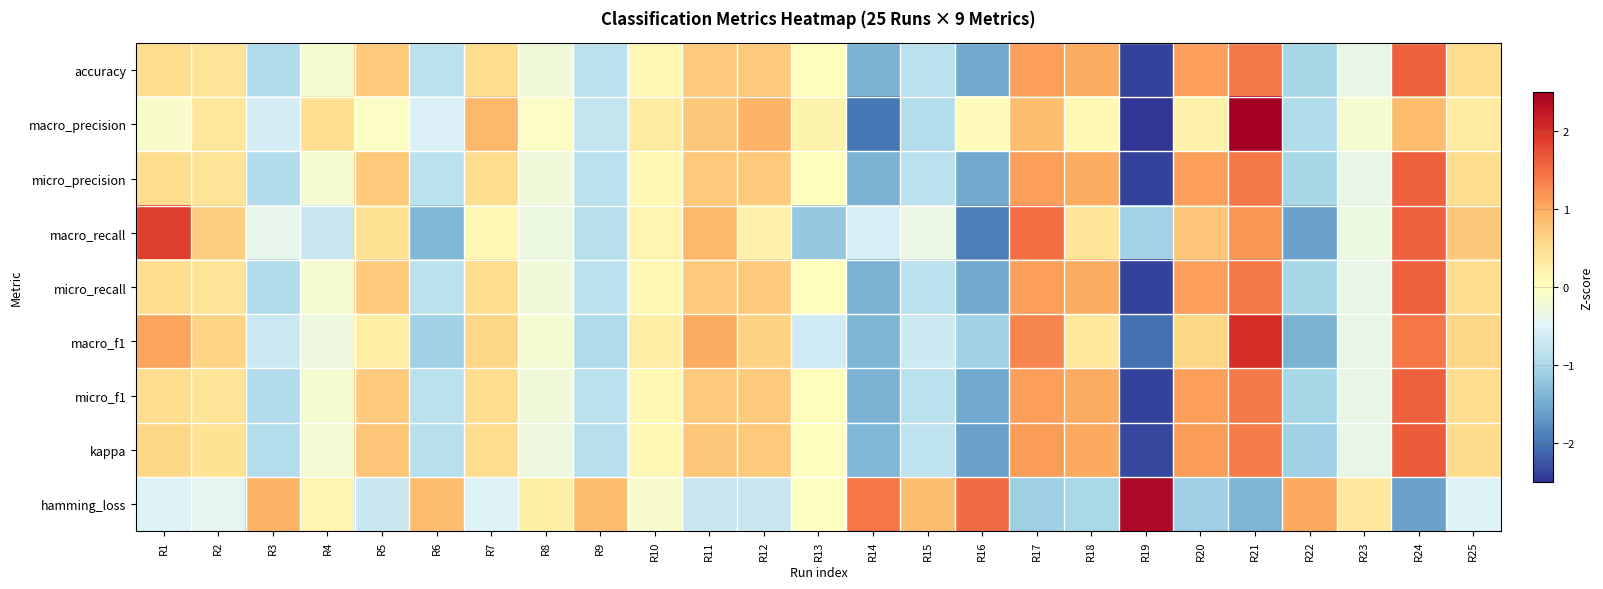

List the series in order of their peak value, lowest first.

micro_f1, accuracy, micro_precision, micro_recall, kappa, macro_recall, macro_f1, hamming_loss, macro_precision